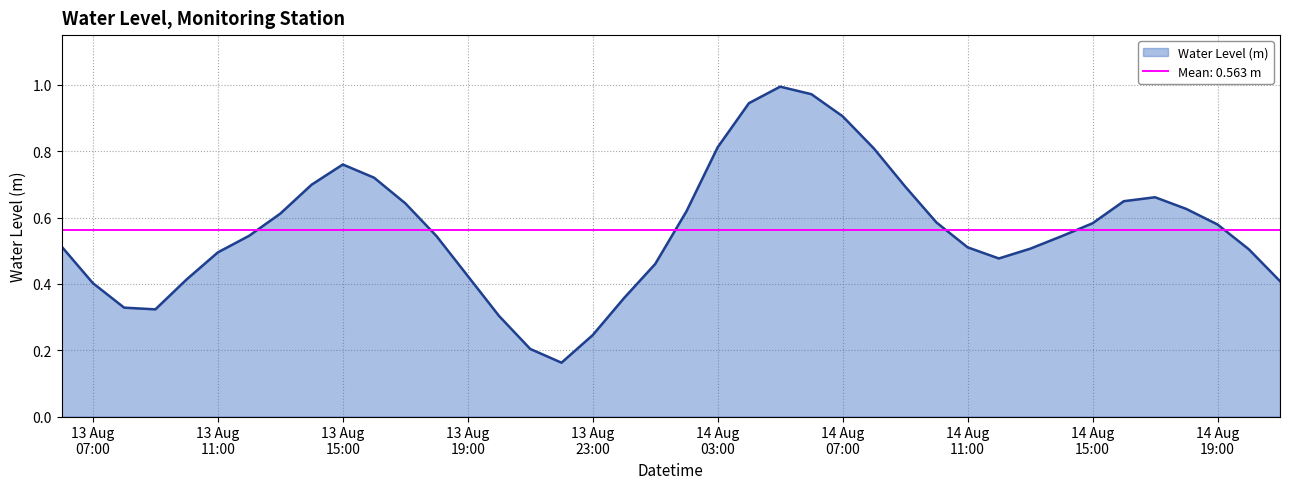

Reading right to left, extract all data points from this chart.

0.4	0.5	0.6	0.6	0.7	0.6	0.6	0.5	0.5	0.5	0.5	0.6	0.7	0.8	0.9	1.0	1.0	0.9	0.8	0.6	0.5	0.4	0.2	0.2	0.2	0.3	0.4	0.5	0.6	0.7	0.8	0.7	0.6	0.5	0.5	0.4	0.3	0.3	0.4	0.5